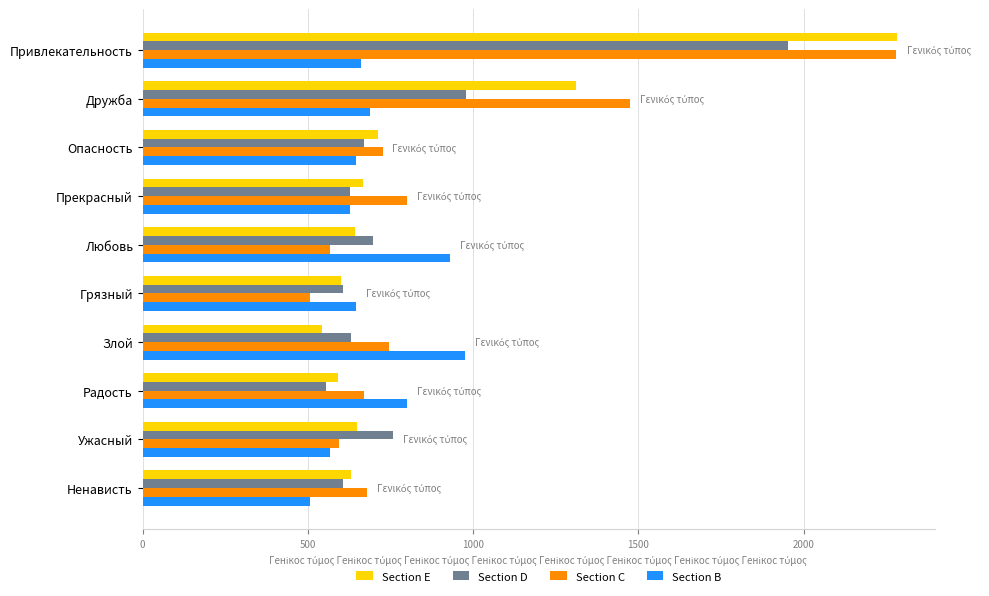

Is it true that Section E equals 171 at Злой?

False